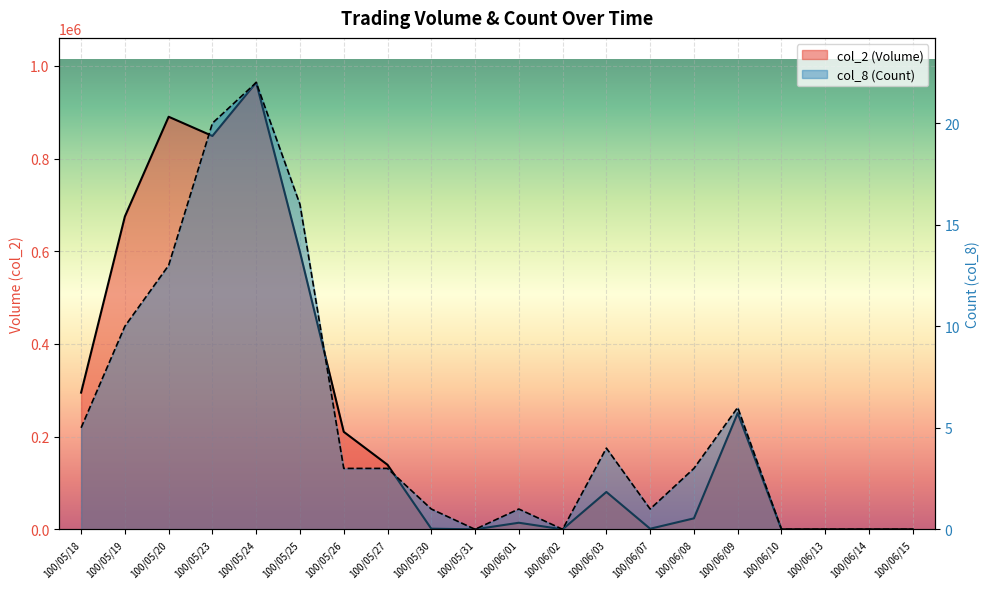

At which category does col_2 (Volume) reach its first local valley?

100/05/23